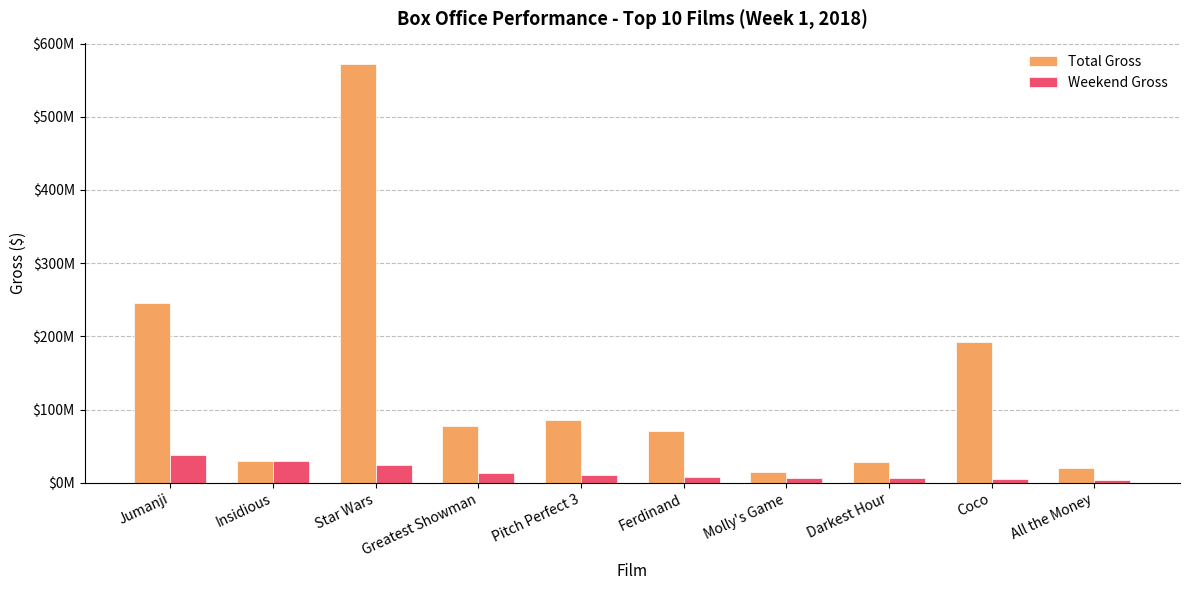

What are all the series names shown in the legend?

Total Gross, Weekend Gross